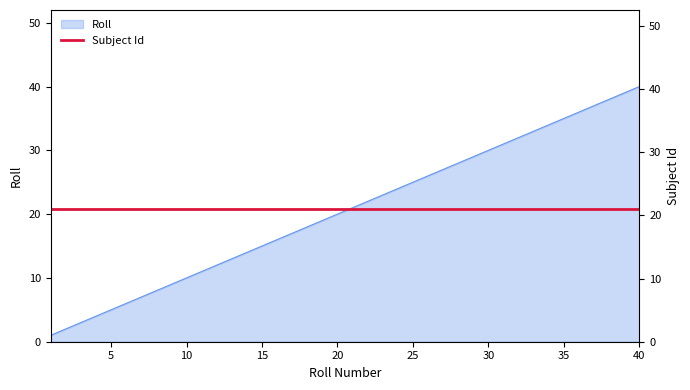

What is the minimum value shown in the chart?

1